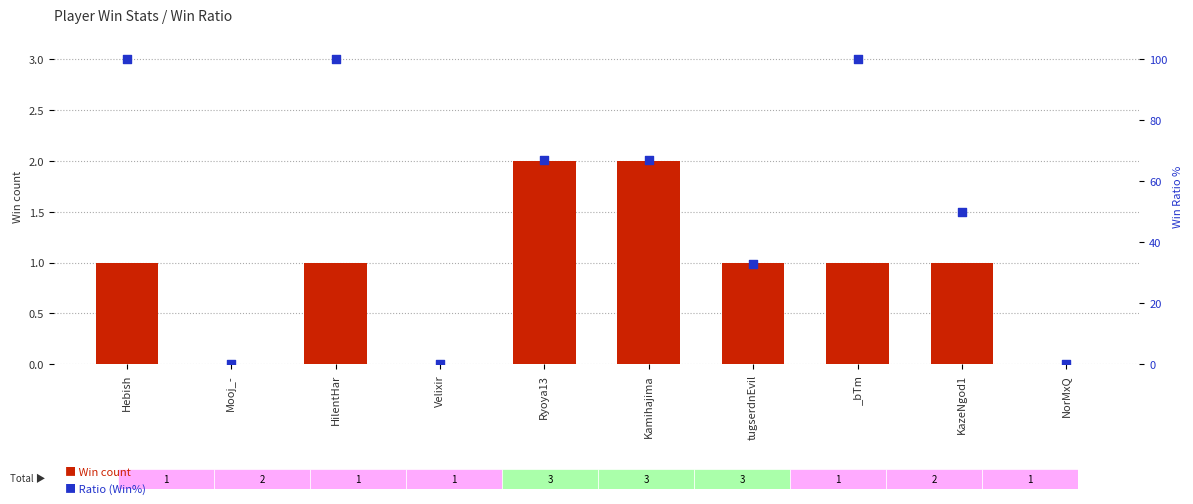

Which series reaches the minimum Y coordinate?

Win count